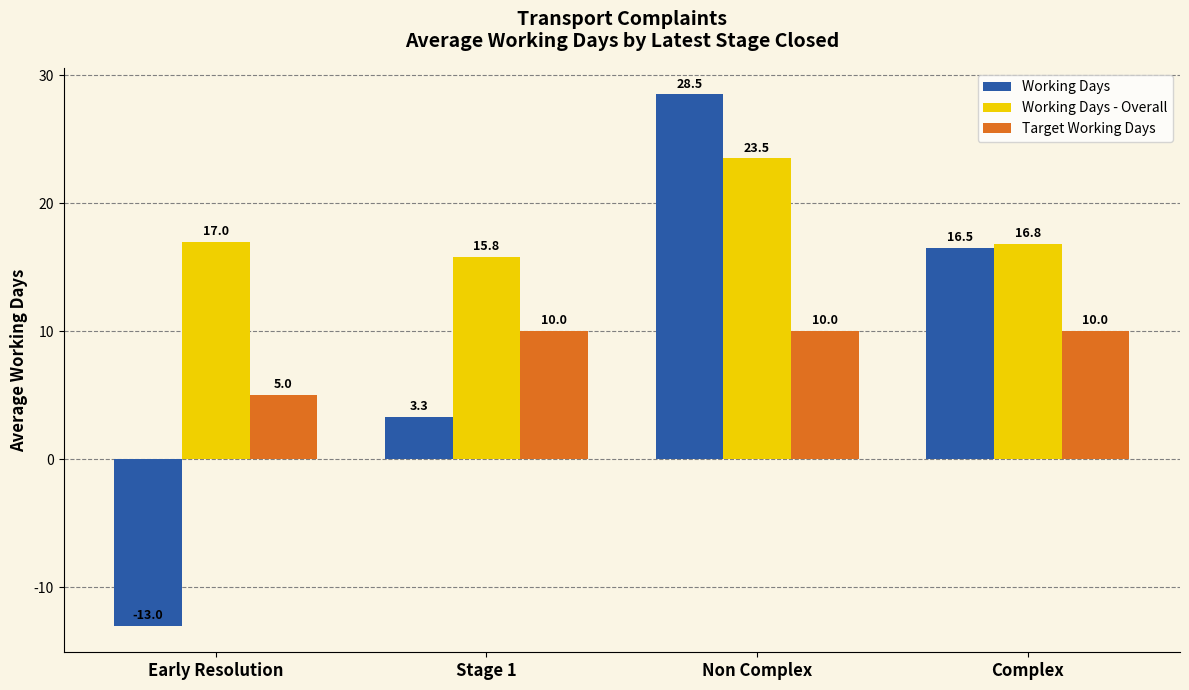

At which category is the sum across all series the highest?

Non Complex